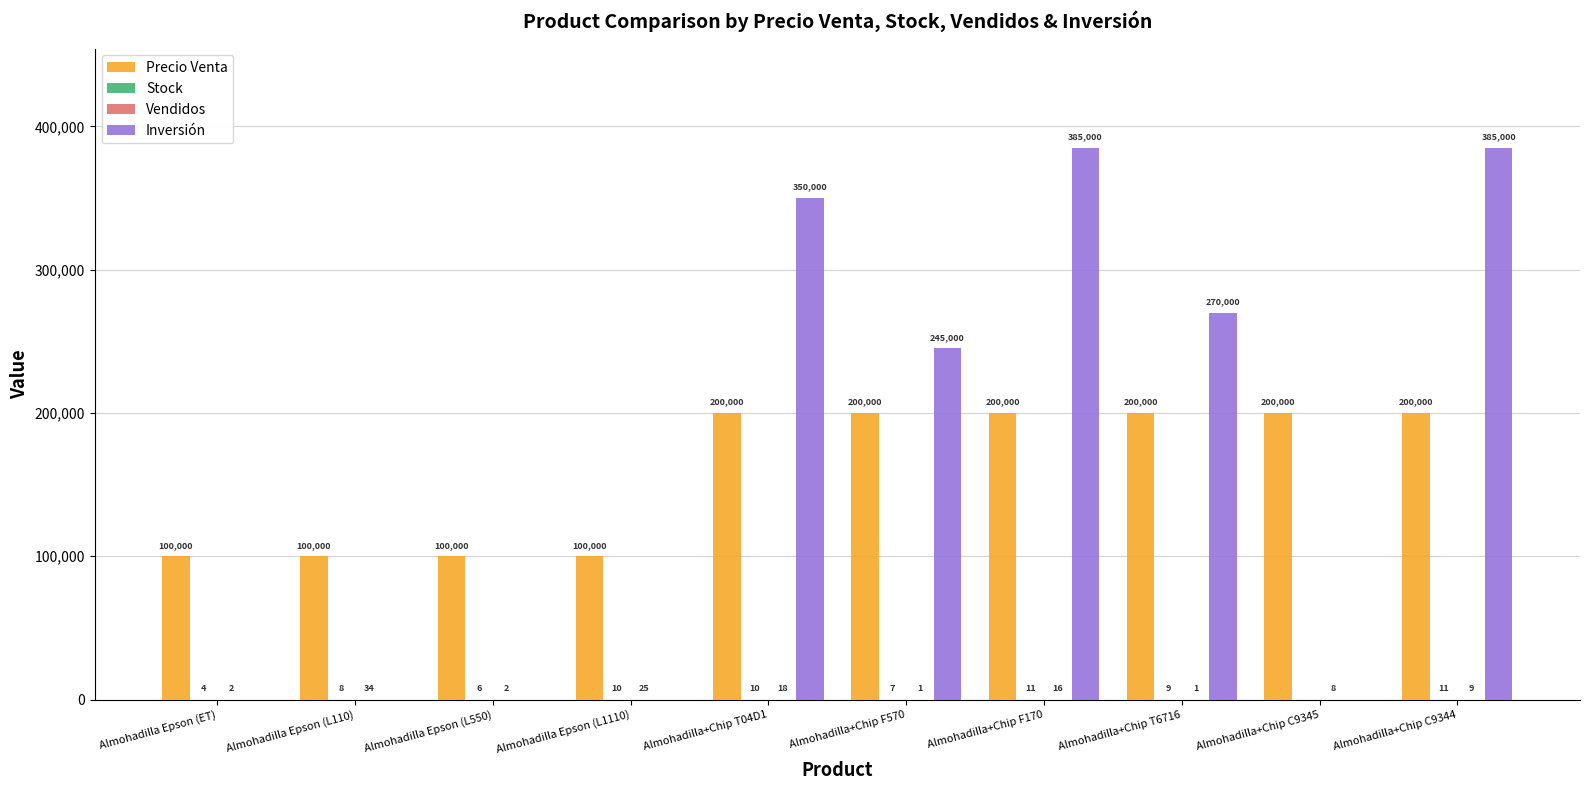

At which label does Inversión first exceed 245000?

Almohadilla+Chip T04D1